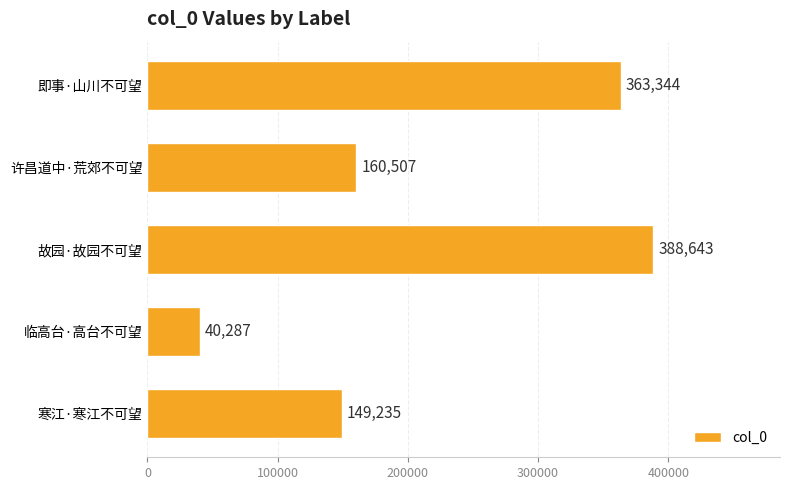

Reading top to bottom, list all the values displayed in this chart.

363344	160507	388643	40287	149235